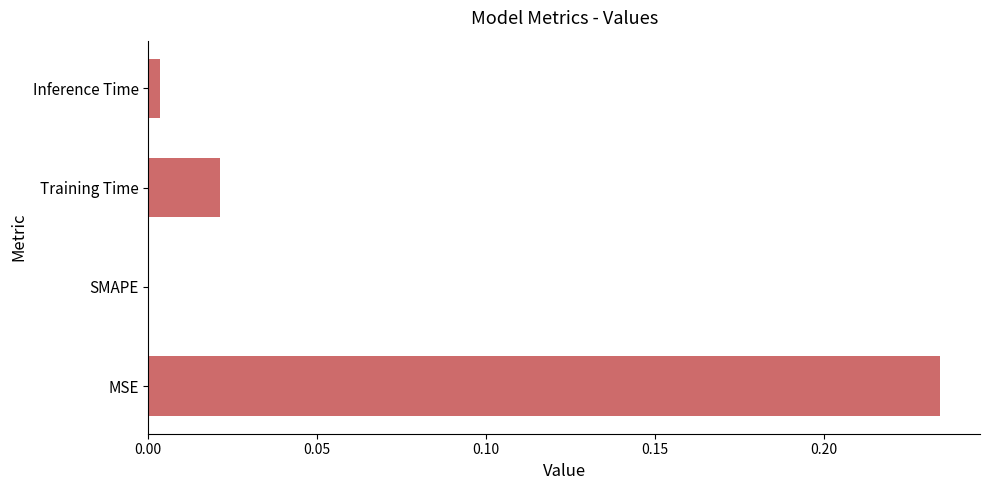

Which has a higher value, Training Time or MSE?

MSE